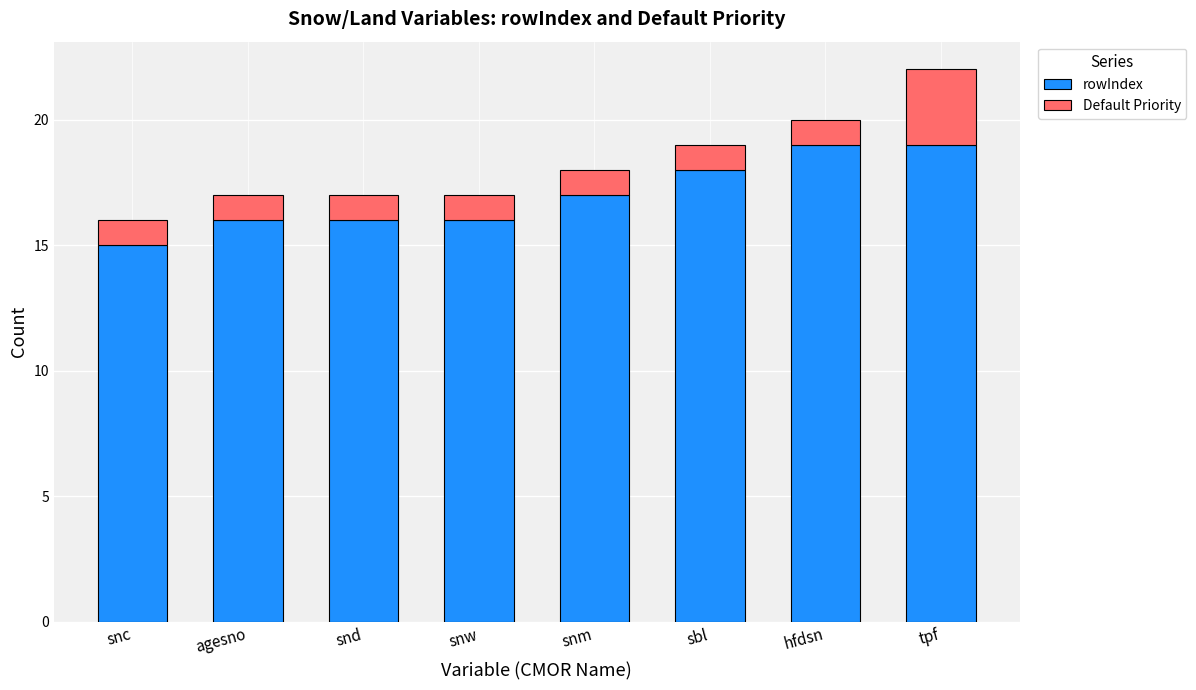

The rowIndex series shows 23 at snc. True or false?

False